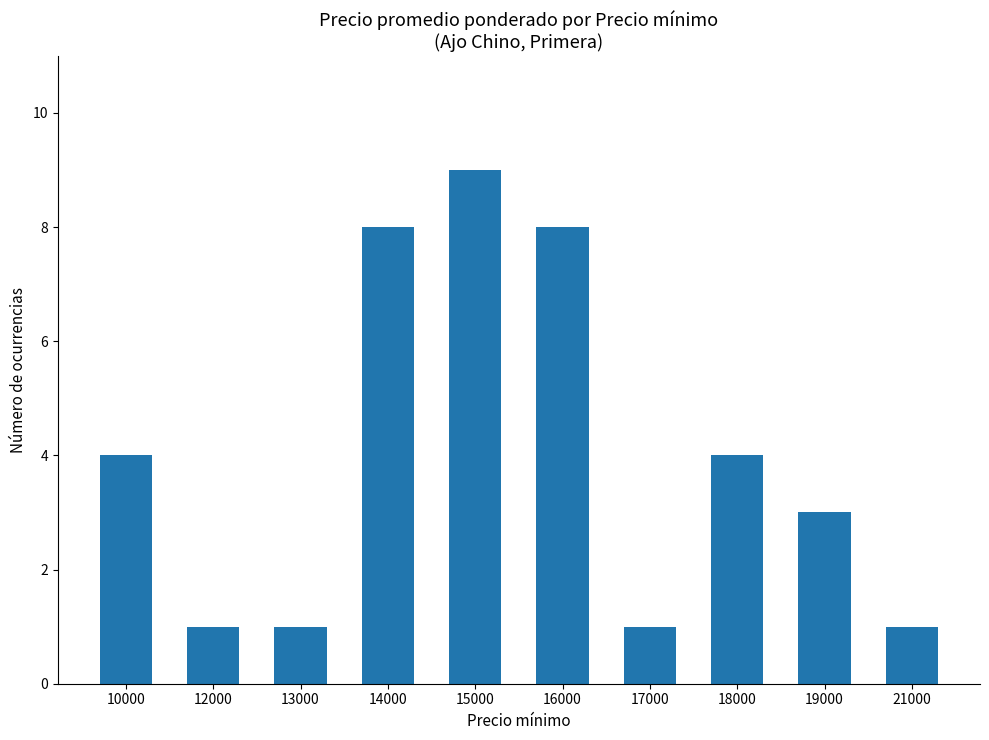

Read the value at 14000.

8